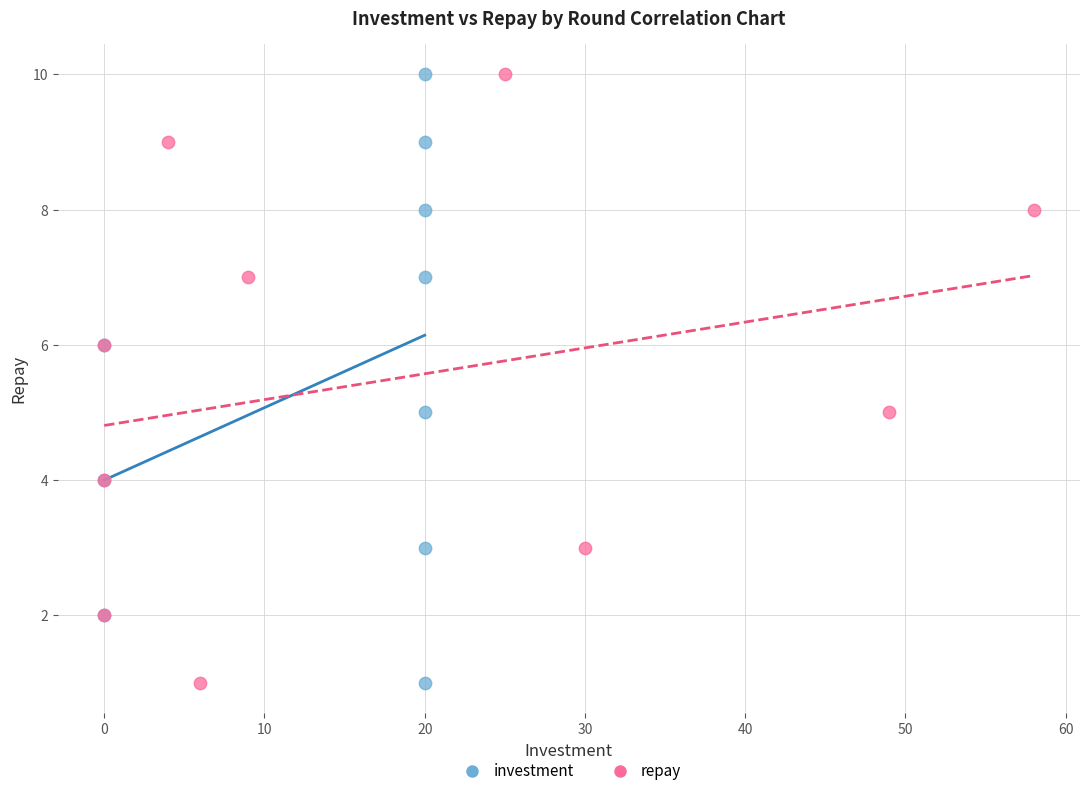

What are all the series names shown in the legend?

investment, repay